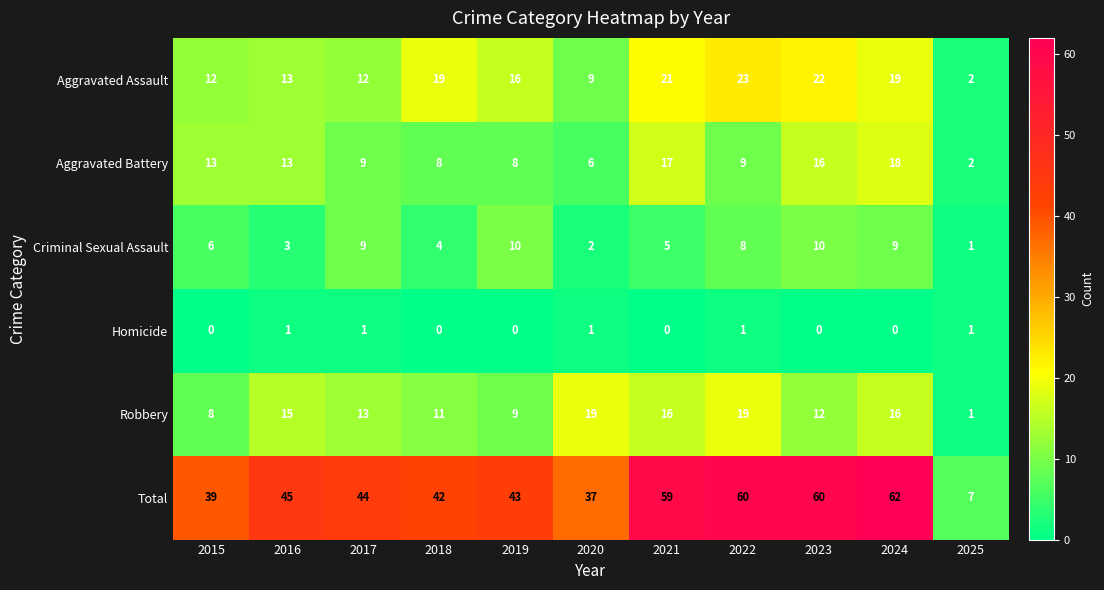

Which series has the widest spread of values?

Total